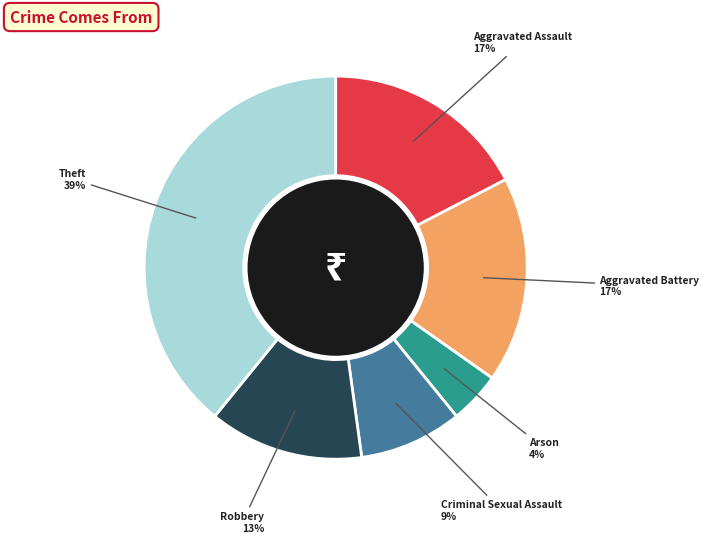

Is there a majority slice in this chart?

No